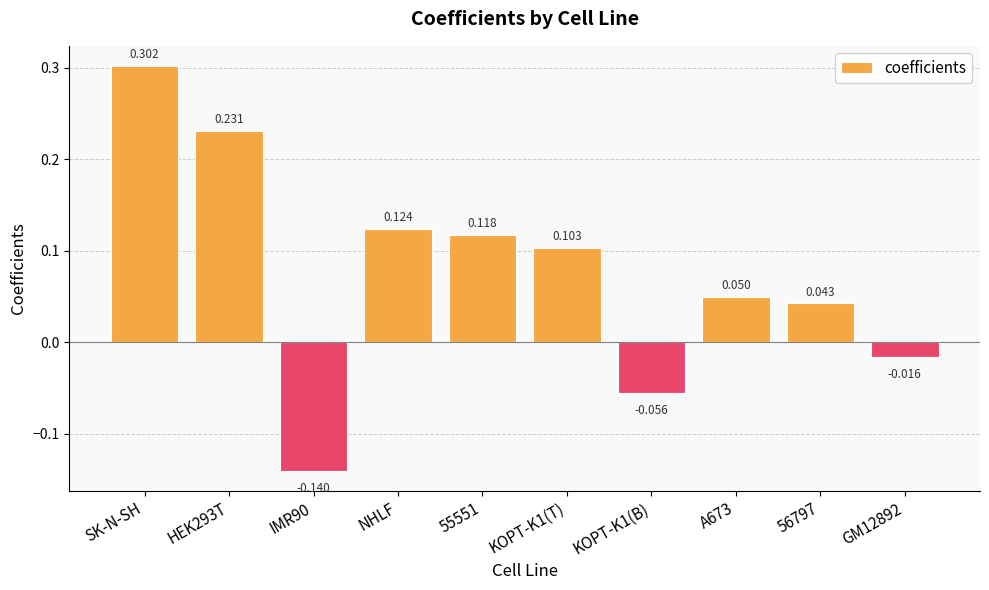

At which label does the data first exceed 0?

SK-N-SH